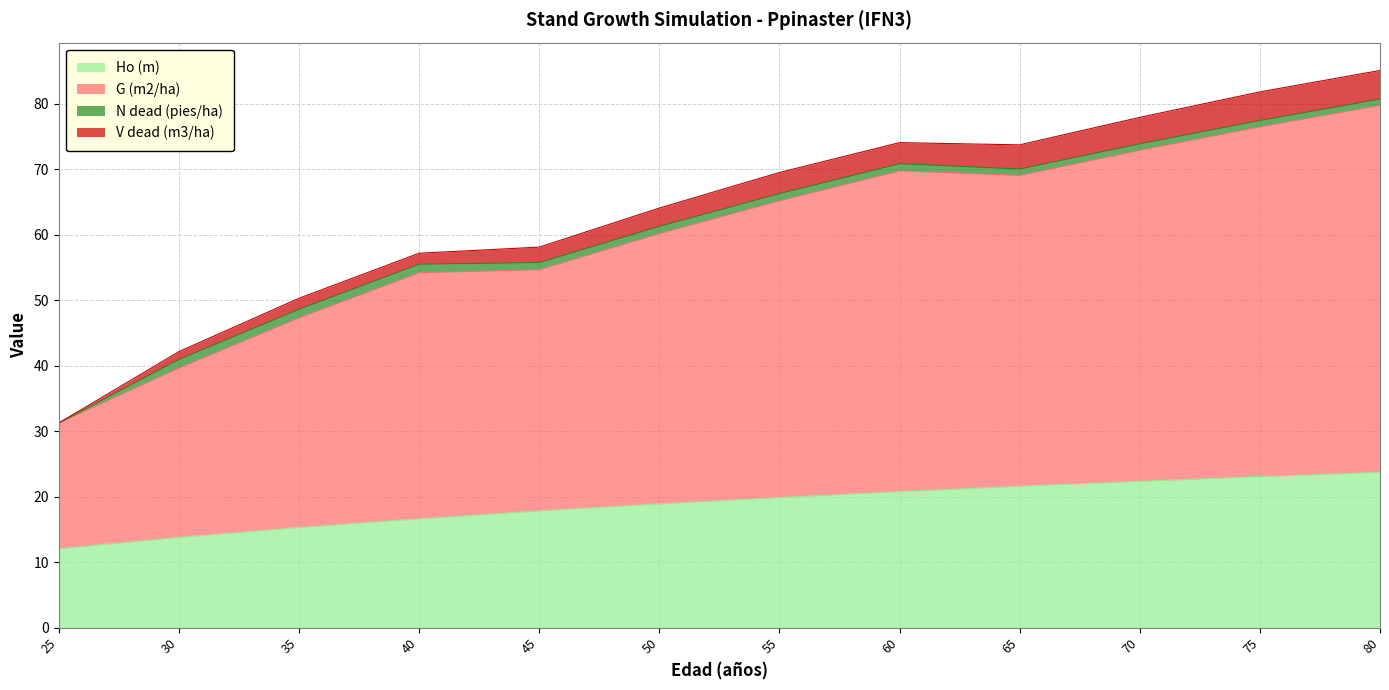

At which category does the chart reach its peak across all series?

80